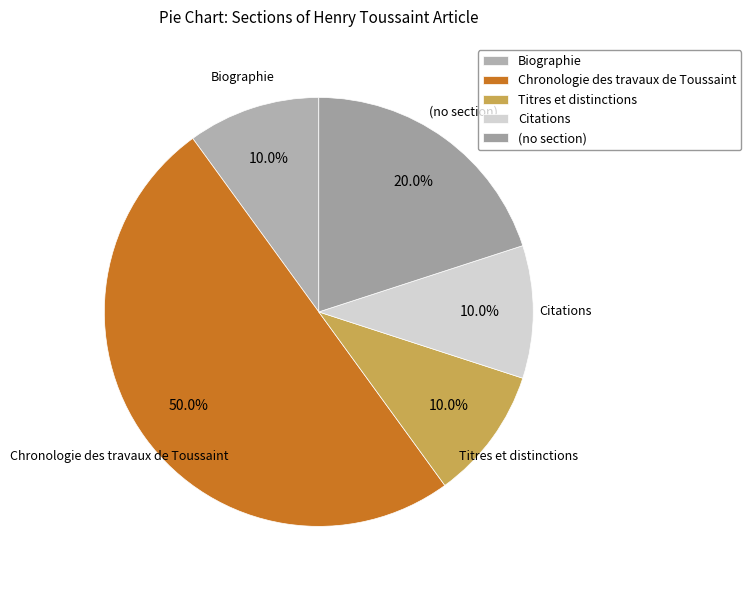

The Chronologie des travaux de Toussaint slice represents 50% of the pie. True or false?

True